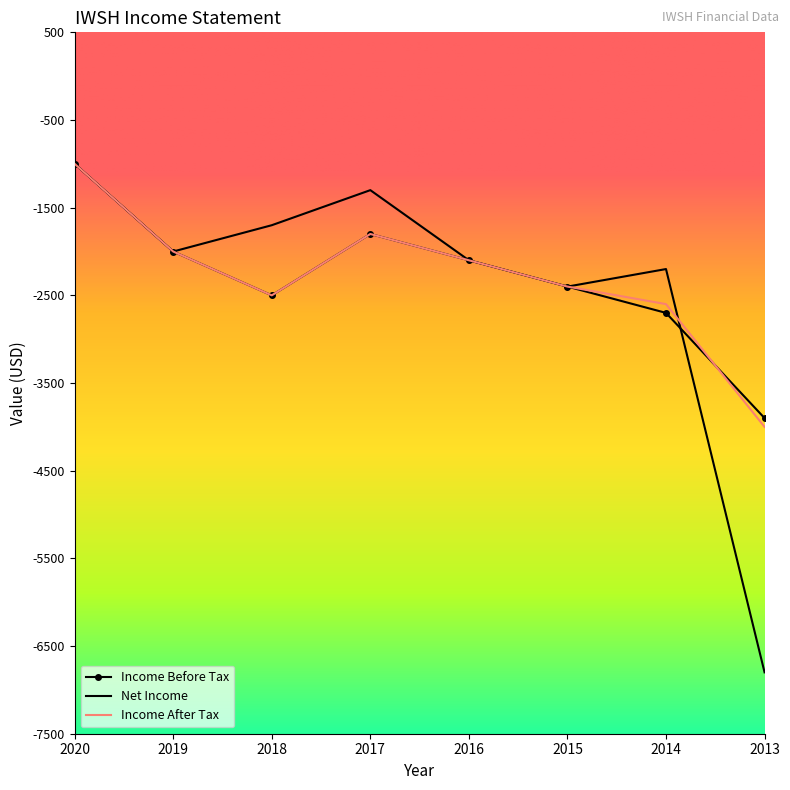

What is the smallest value displayed?

-6800